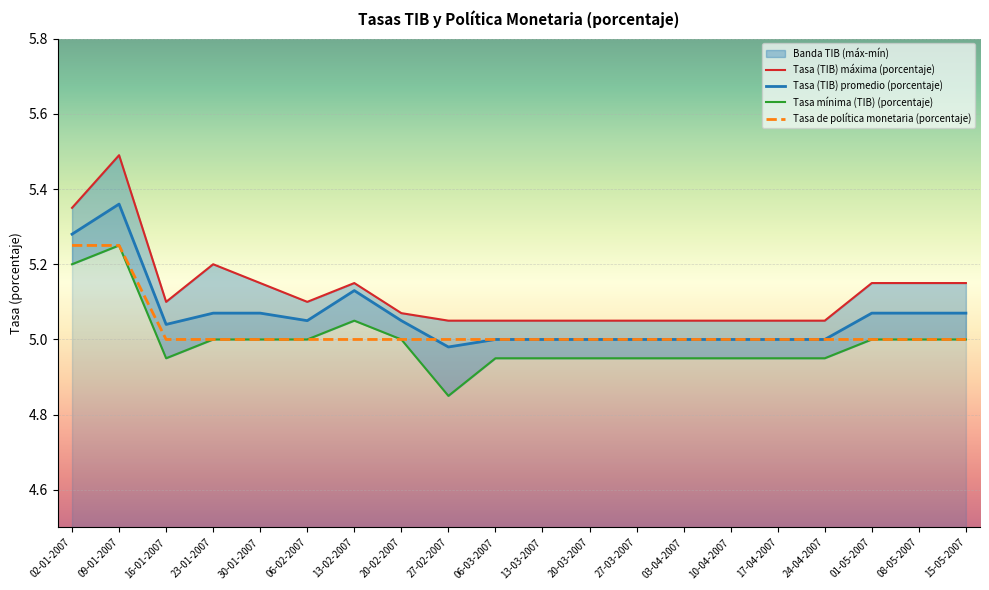

True or false: Tasa (TIB) promedio (porcentaje) and Tasa (TIB) máxima (porcentaje) cross at least once.

False